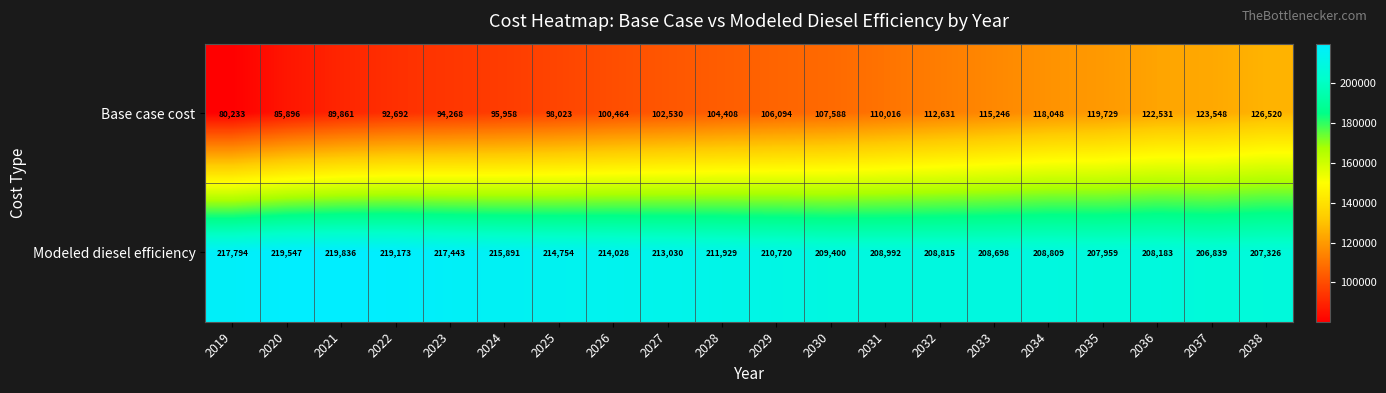

At which category is the sum across all series the highest?

2038